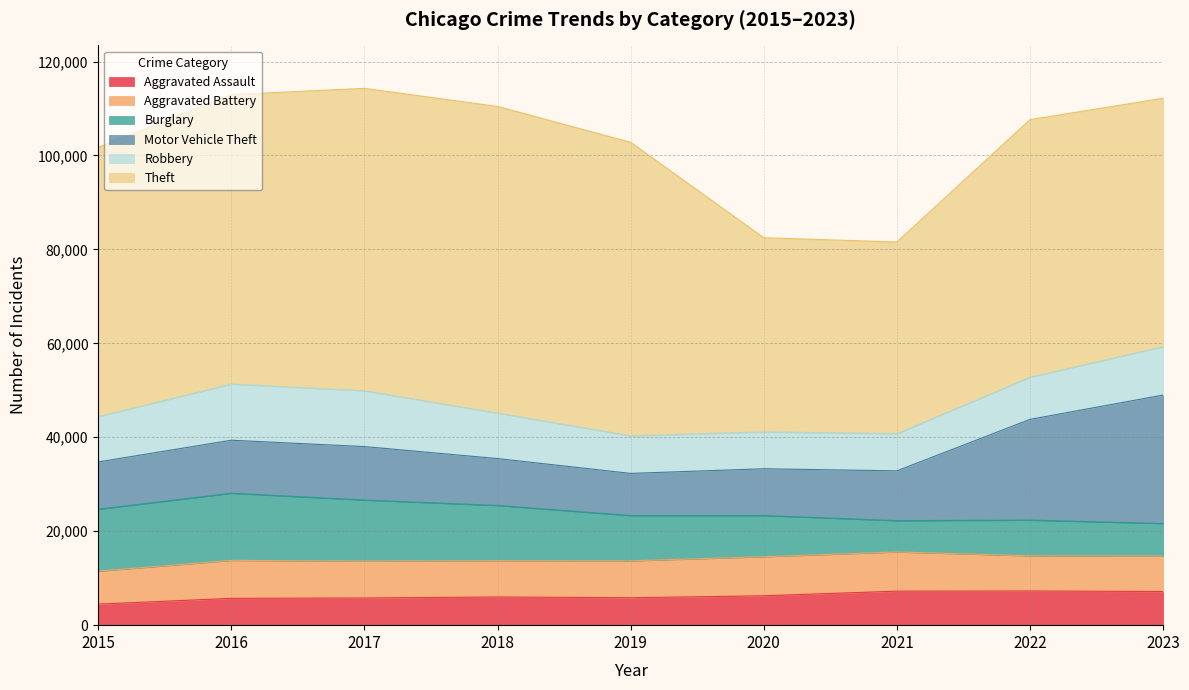

At 2017, list the series in order from smallest to largest.

Aggravated Assault, Aggravated Battery, Motor Vehicle Theft, Robbery, Burglary, Theft